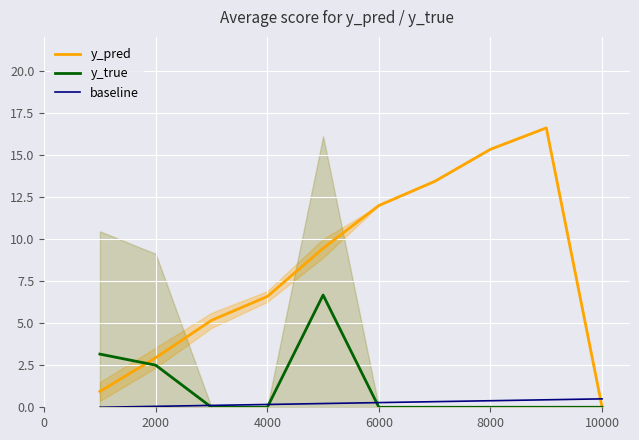

Which series ends up on top after the final intersection of y_pred and baseline?

baseline